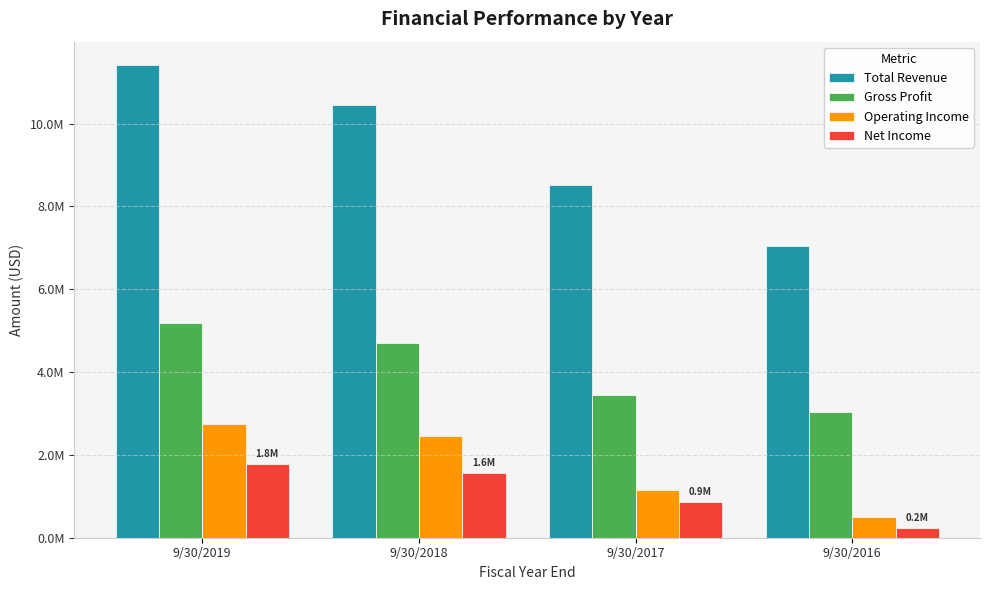

Does the chart contain stacked bars?

No